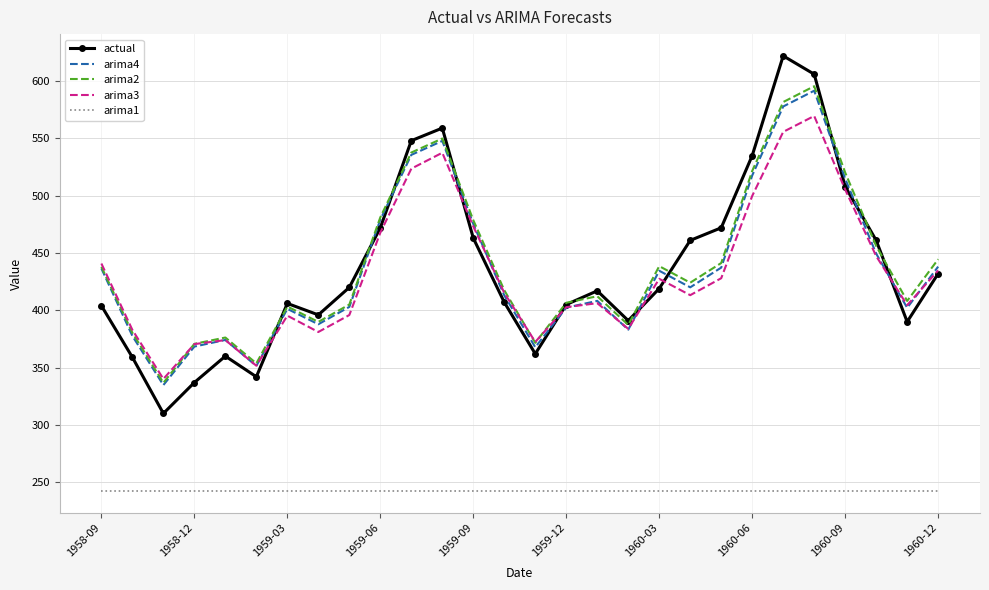

True or false: arima2 and arima1 cross at least once.

False